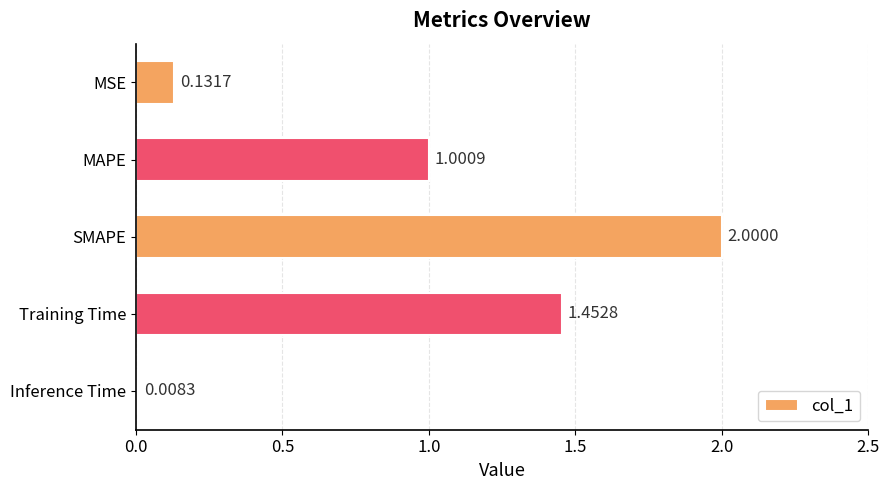

At which category does the chart reach its minimum across all series?

Inference Time